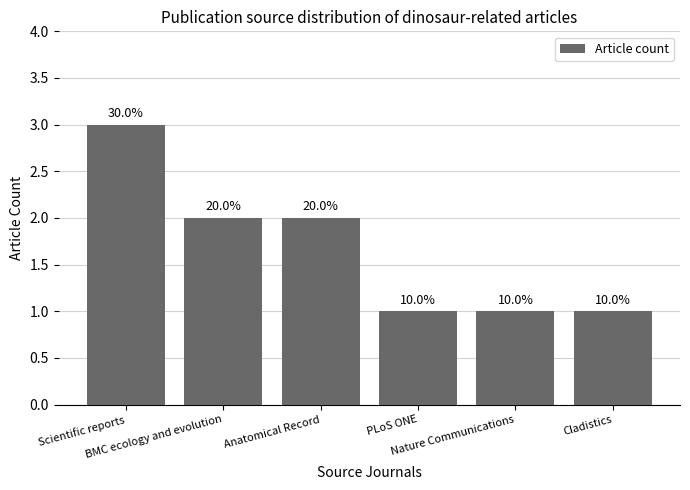

Is it true that the value at Scientific reports is 3?

True